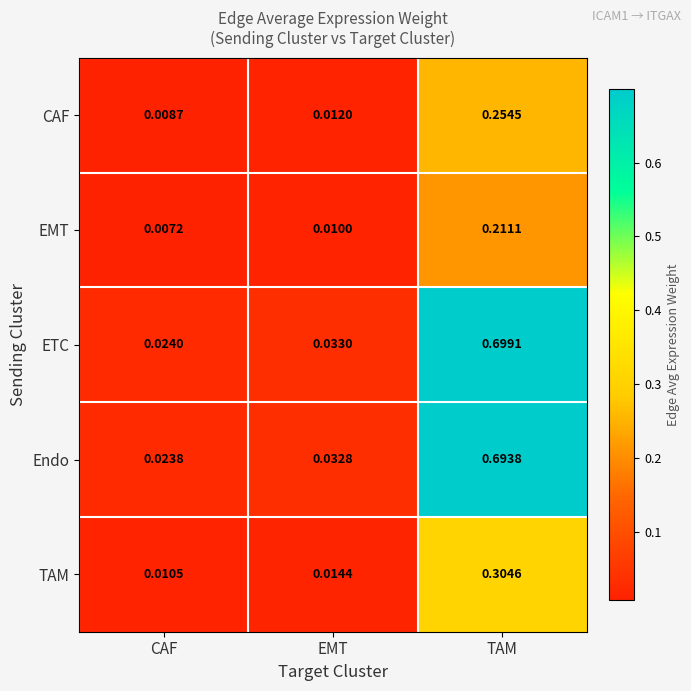

At which label does CAF reach its minimum?

CAF